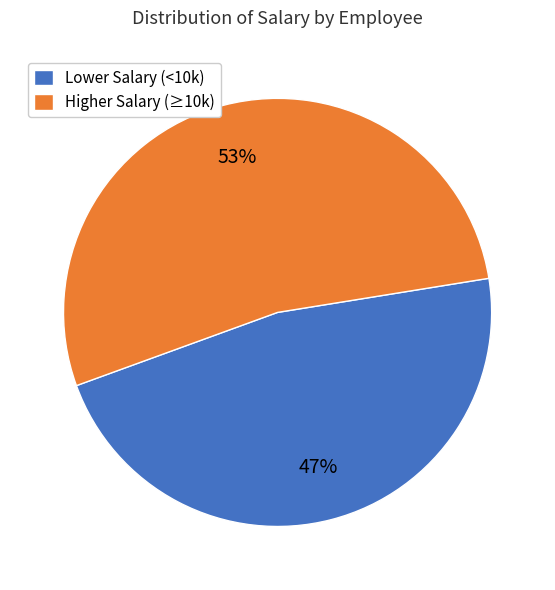

Which slice is the largest?

Higher Salary (≥10k)